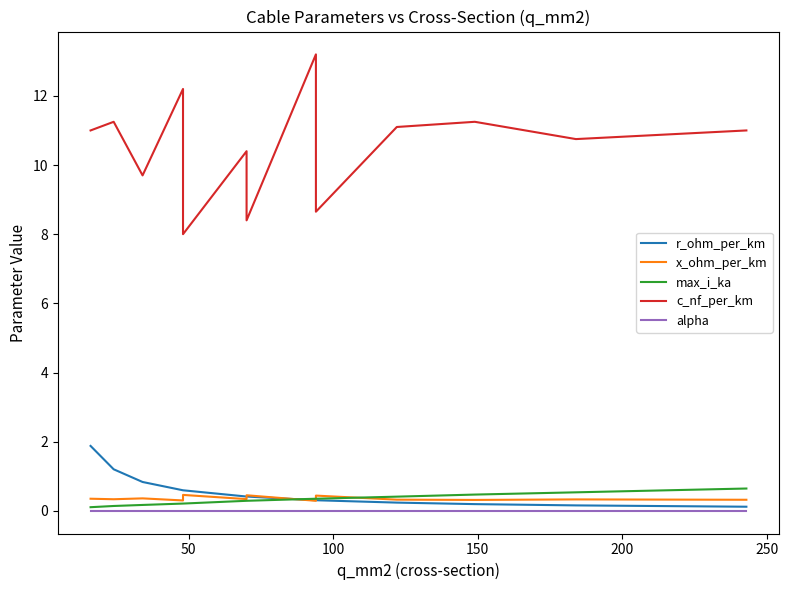

How many lines are shown in the chart?

5